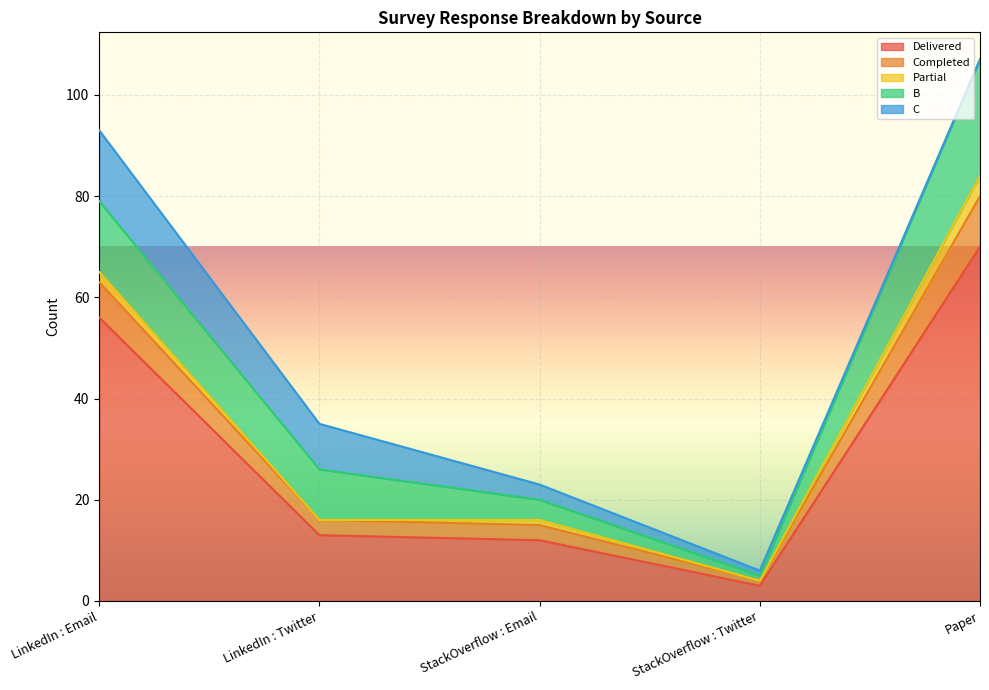

At how many categories does at least one series exceed 32?

2